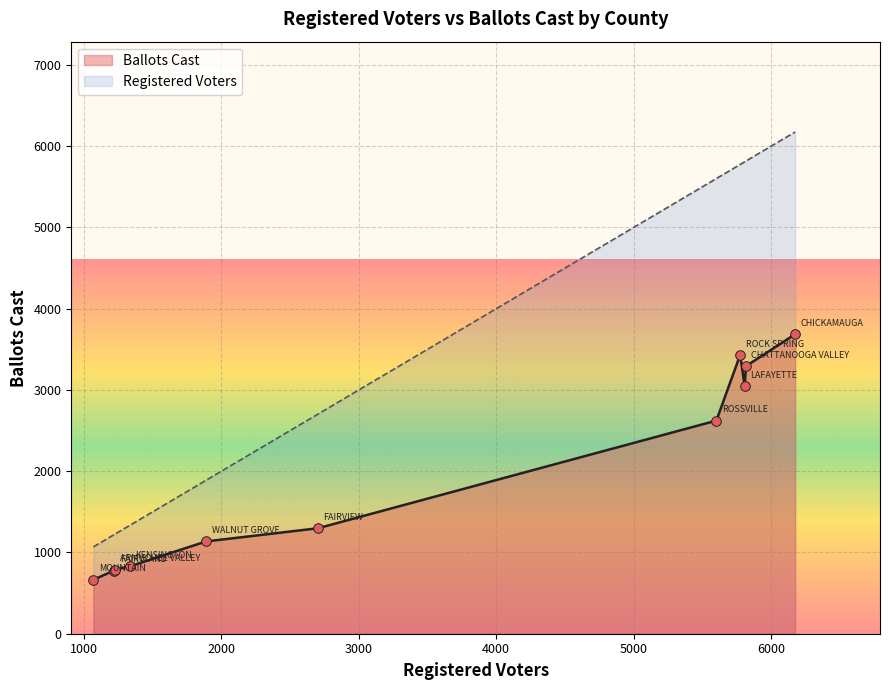

At which category is the sum across all series the highest?

CHICKAMAUGA